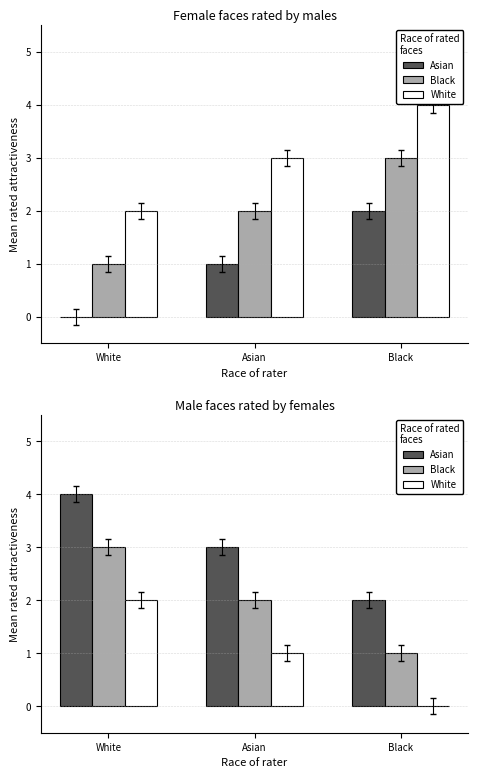

True or false: White has a value of 2 at Asian.

False